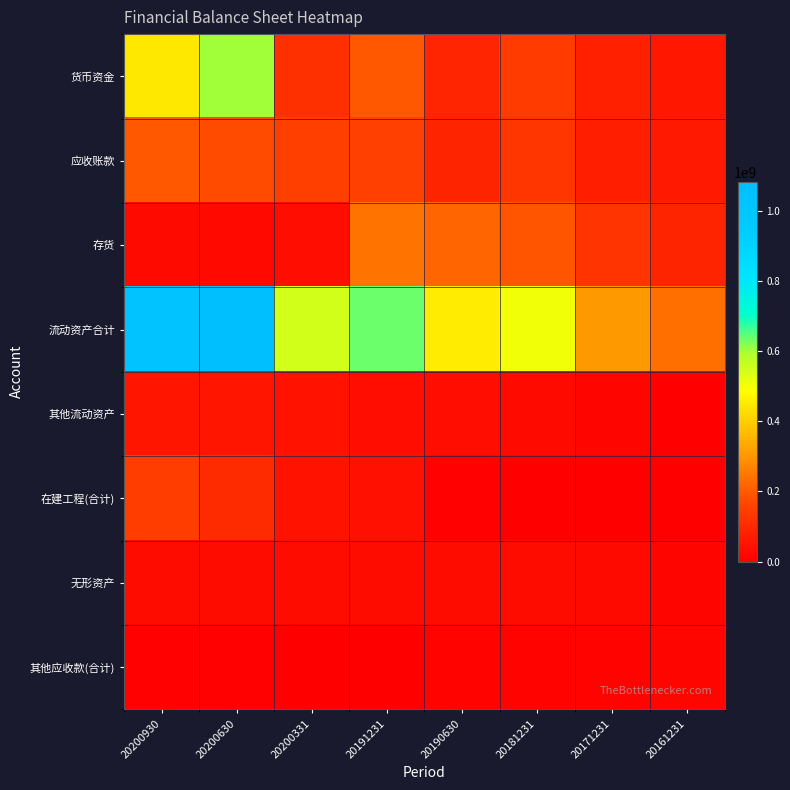

What is the total value across all series at 20200630?

2084057005.9